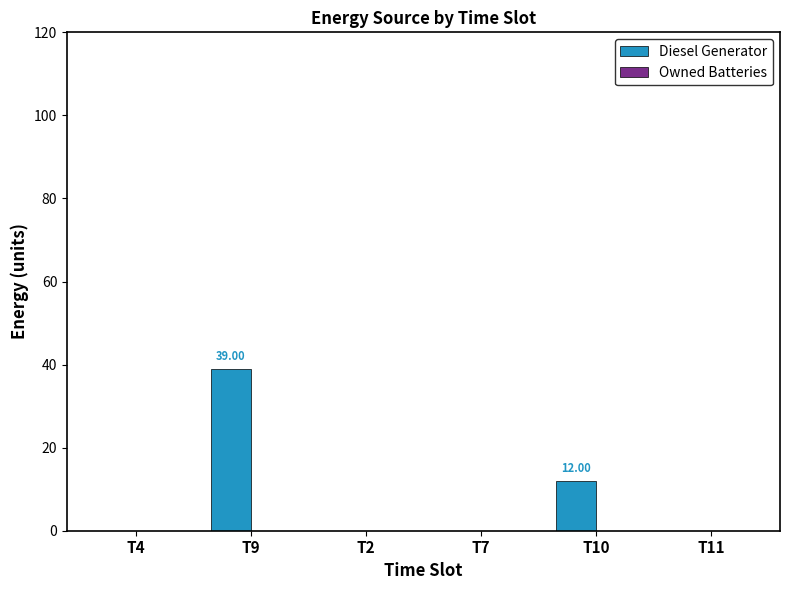

What is the sum of all values?

51.0